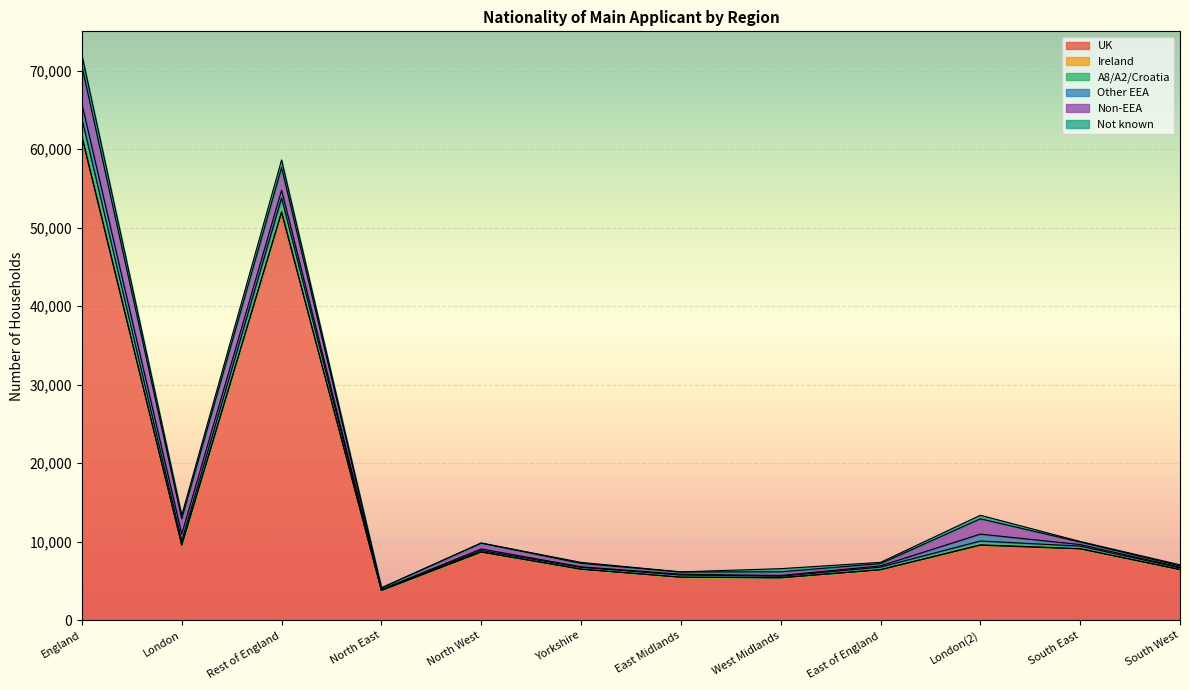

What is the sum of all UK values?

184480